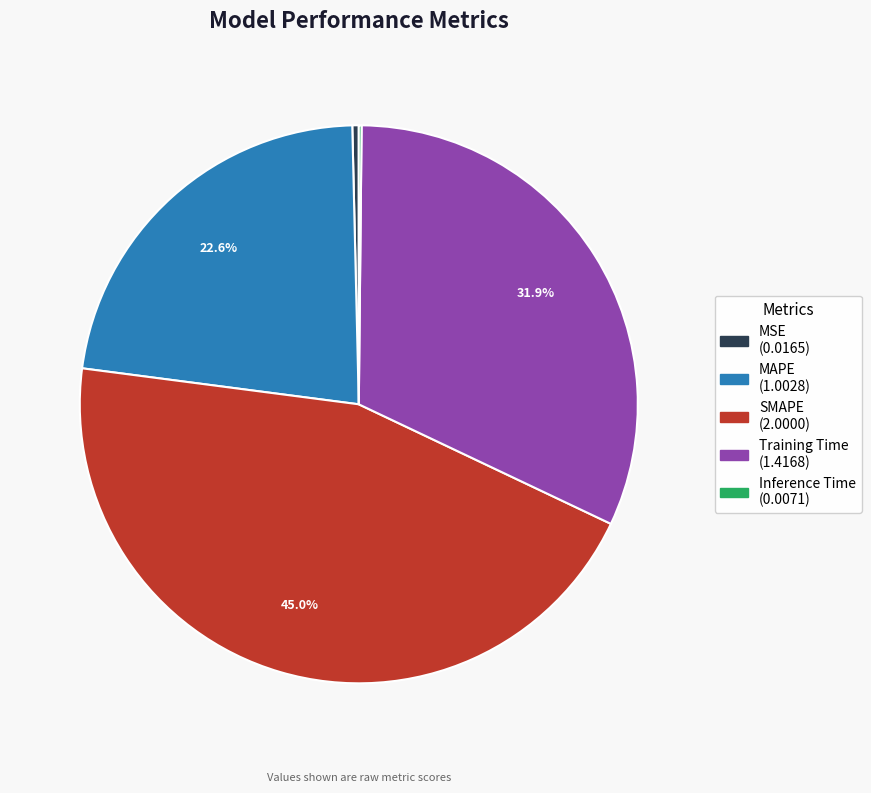

Is MSE the majority of the pie?

No